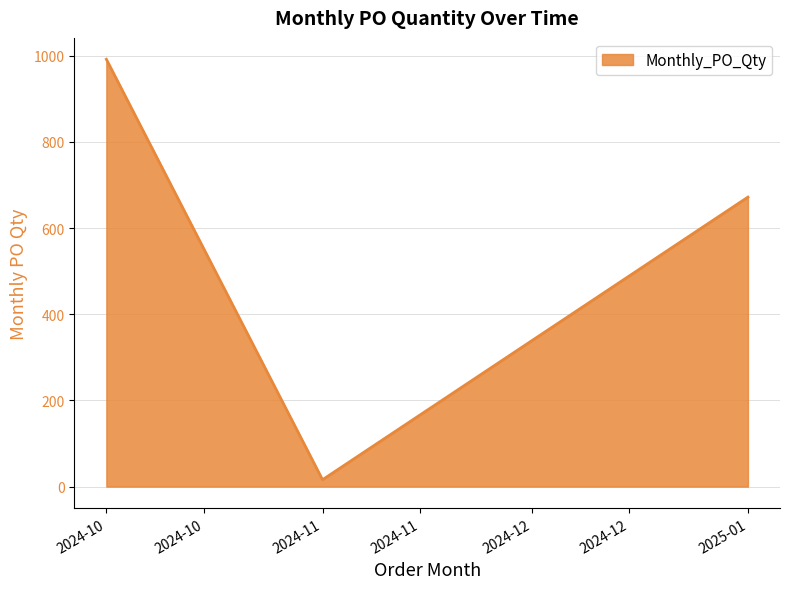

What is the approximate value at 2024-10?

992